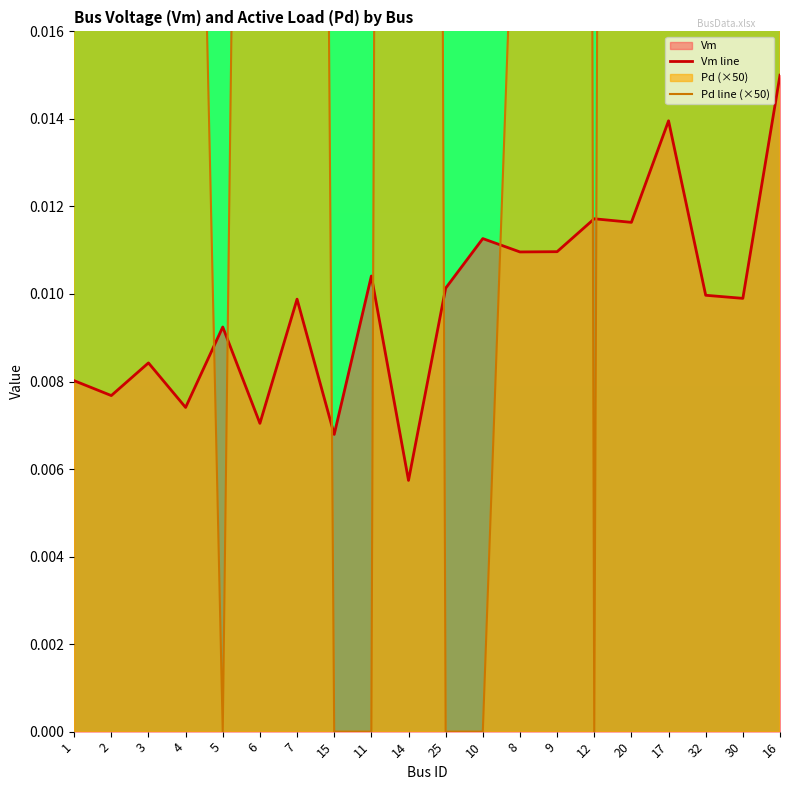

Which series has the widest spread of values?

Pd line (×50)